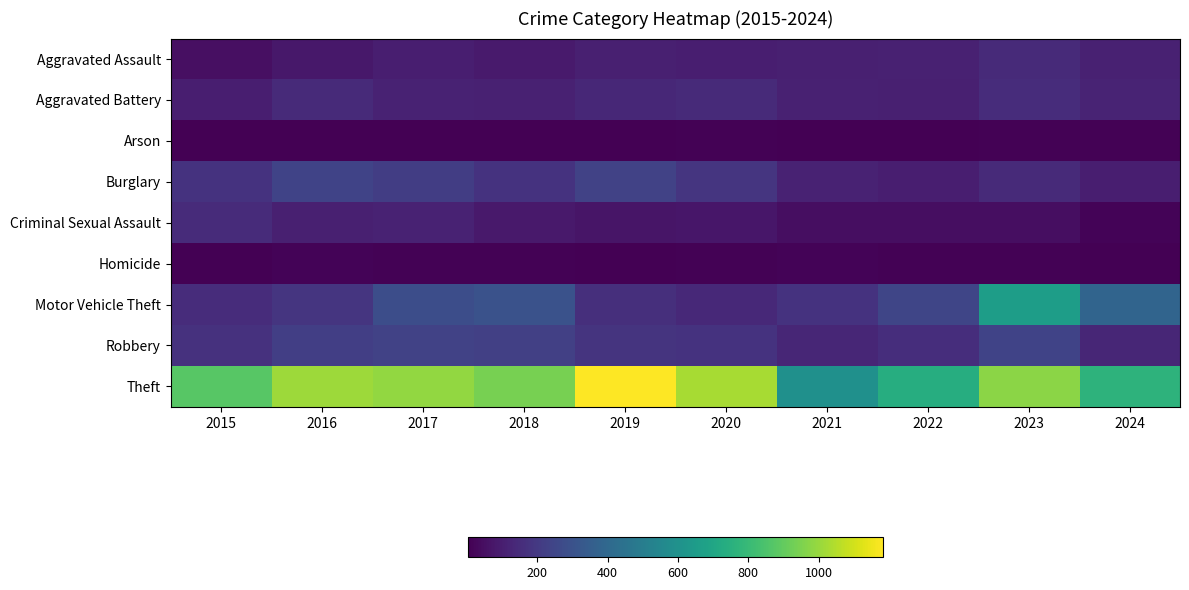

Reading left to right, list all the values displayed in this chart.

Aggravated Assault: 2015=50	2016=79	2017=103	2018=90	2019=108	2020=103	2021=107	2022=111	2023=143	2024=113
Aggravated Battery: 2015=103	2016=144	2017=118	2018=113	2019=132	2020=143	2021=112	2022=105	2023=152	2024=121
Arson: 2015=5	2016=7	2017=7	2018=3	2019=4	2020=10	2021=7	2022=5	2023=11	2024=9
Burglary: 2015=174	2016=239	2017=219	2018=177	2019=237	2020=187	2021=117	2022=103	2023=145	2024=102
Criminal Sexual Assault: 2015=146	2016=105	2017=115	2018=85	2019=72	2020=75	2021=46	2022=46	2023=48	2024=16
Homicide: 2015=5	2016=13	2017=10	2018=10	2019=7	2020=10	2021=13	2022=12	2023=12	2024=5
Motor Vehicle Theft: 2015=153	2016=185	2017=283	2018=299	2019=164	2020=139	2021=176	2022=248	2023=657	2024=382
Robbery: 2015=171	2016=224	2017=236	2018=226	2019=182	2020=174	2021=131	2022=157	2023=241	2024=131
Theft: 2015=876	2016=1009	2017=991	2018=941	2019=1182	2020=1026	2021=596	2022=736	2023=976	2024=764